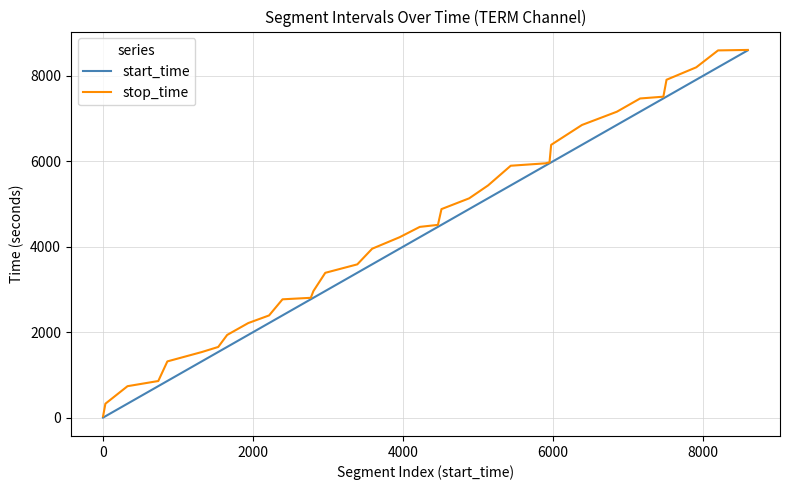

What is the highest value of the stop_time series?

8605